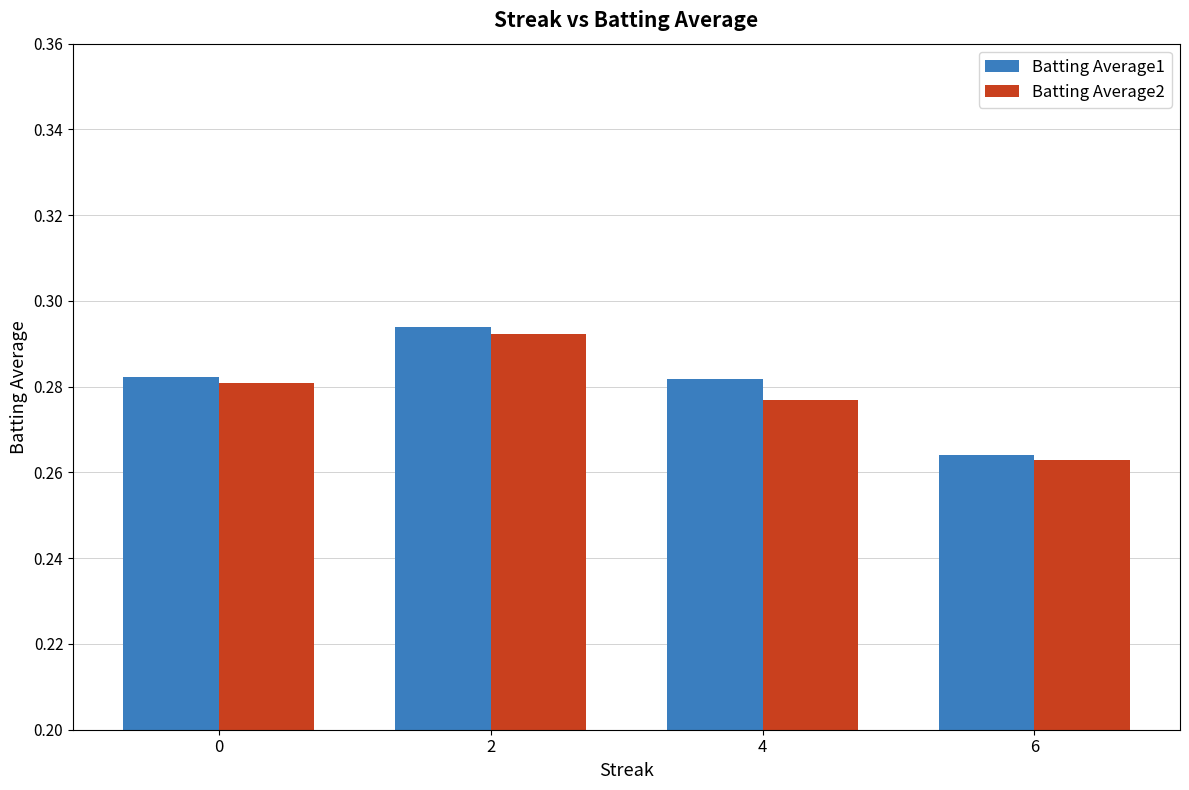

Which label corresponds to the smallest value in the chart?

6